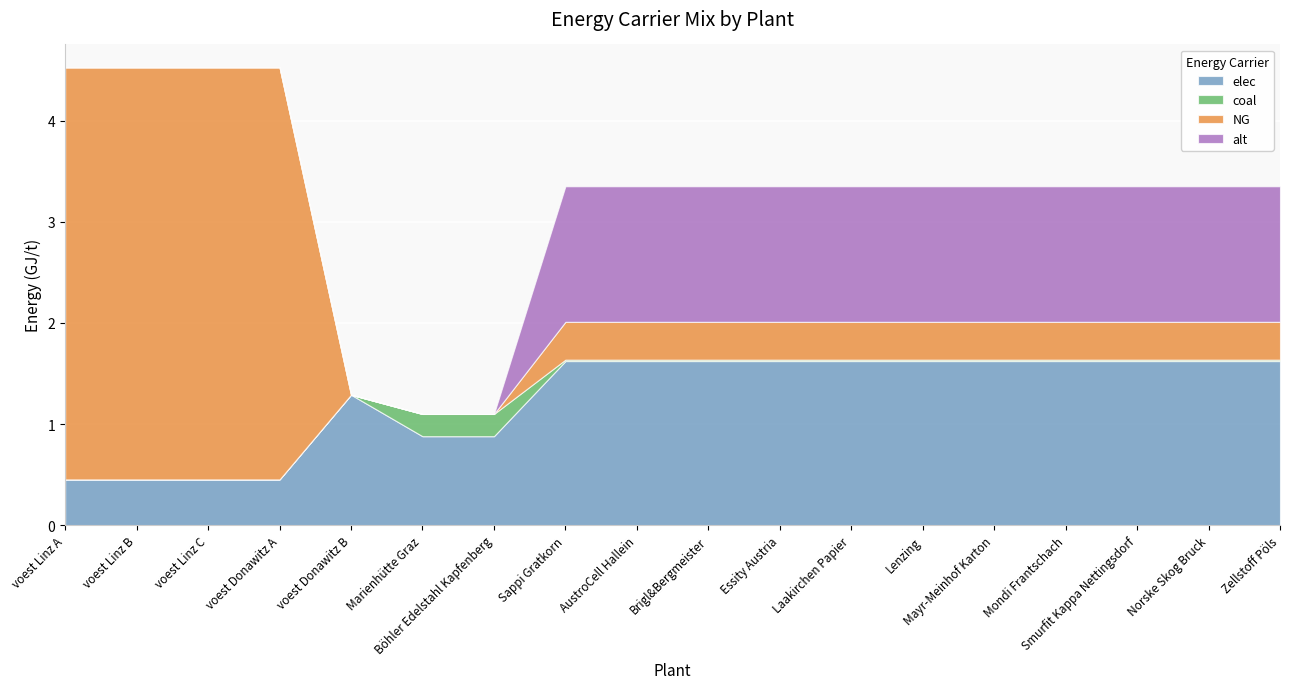

Is it true that alt equals 1.3 at Mondi Frantschach?

True